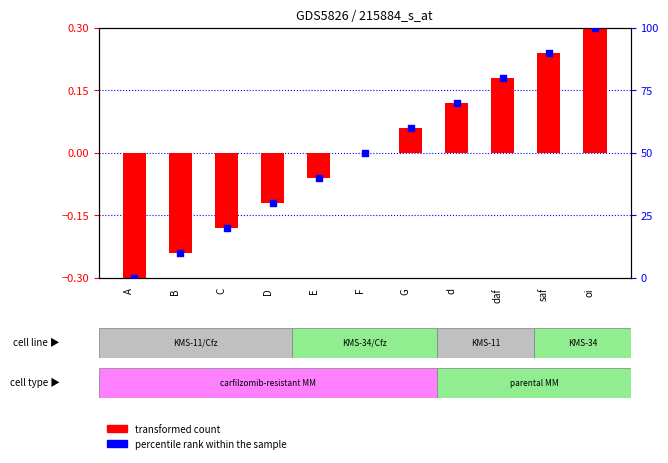

What are all the series names shown in the legend?

transformed count, percentile rank within the sample